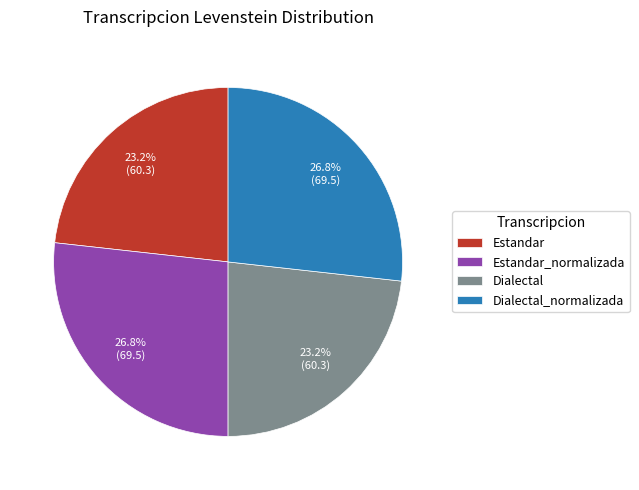

True or false: Dialectal_normalizada accounts for 27% of the total.

True